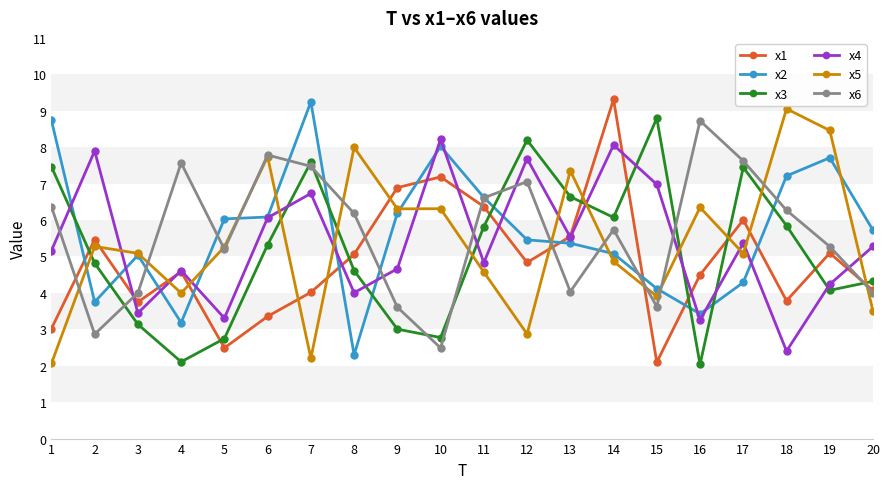

Where do x1 and x5 first cross each other?

2 and 3